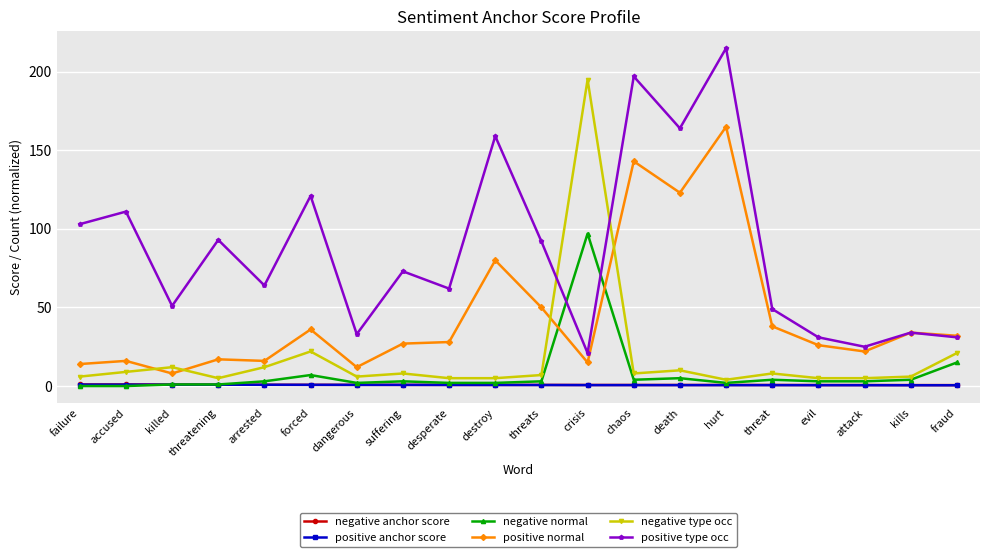

How many times do positive type occ and negative type occ cross each other?

2